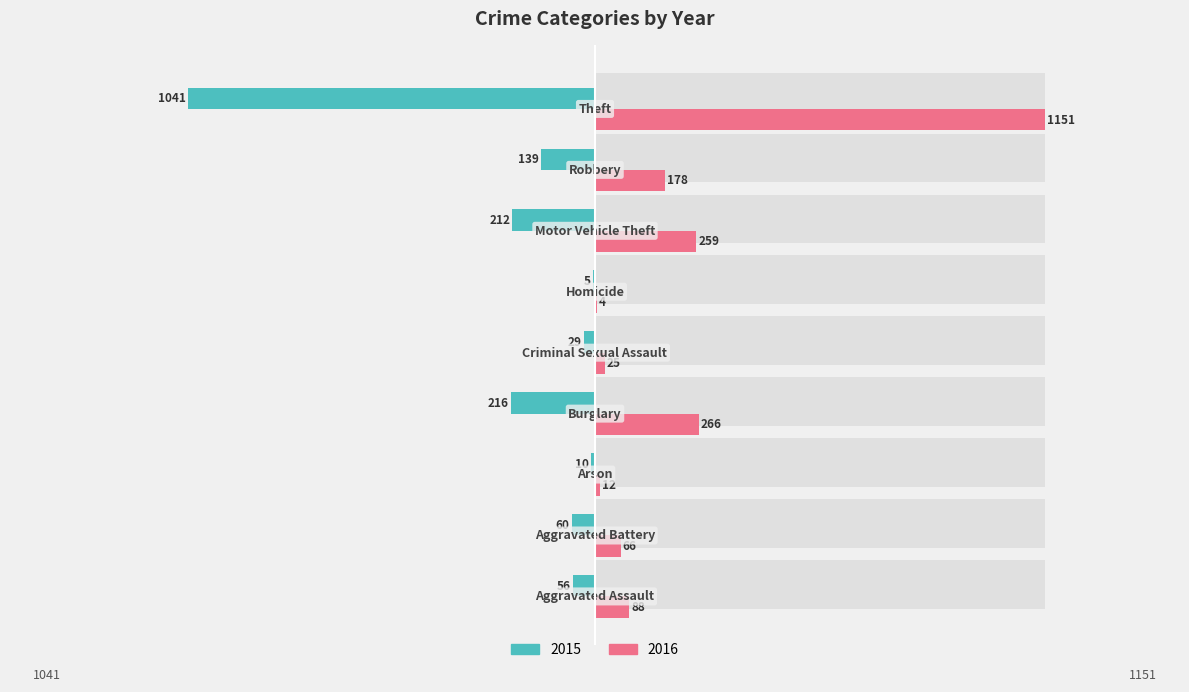

What is the value of the 2015 bar at the 3rd from the left?

-10